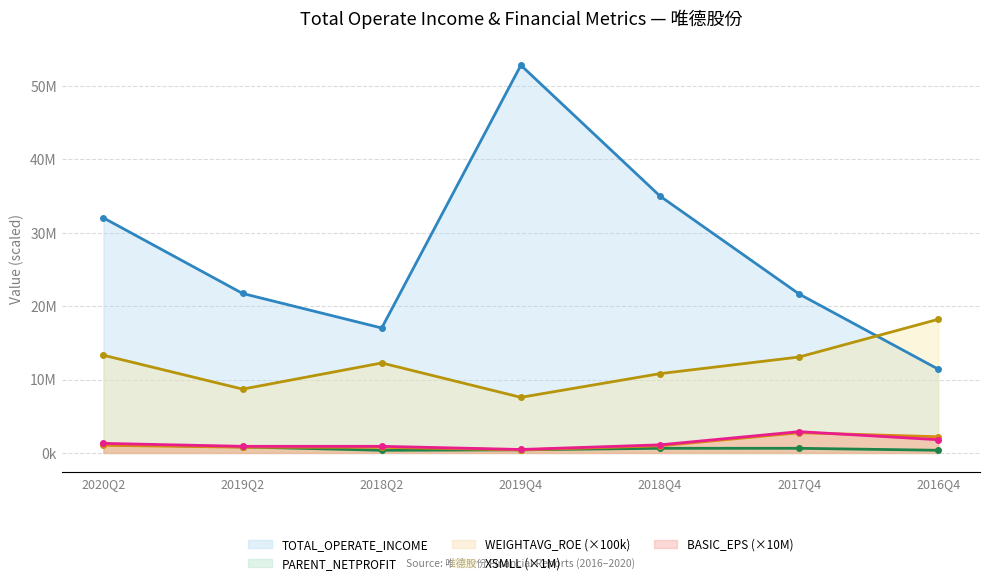

Reading left to right, list all the values displayed in this chart.

TOTAL_OPERATE_INCOME: 2020Q2=32017699.4	2019Q2=21721219.7	2018Q2=17019261.8	2019Q4=52813286.9	2018Q4=34989975.8	2017Q4=21646177.6	2016Q4=11406896.6
PARENT_NETPROFIT: 2020Q2=1149517.2	2019Q2=821017.7	2018Q2=355122.5	2019Q4=423147.3	2018Q4=629551.6	2017Q4=630425.7	2016Q4=360610.9
WEIGHTAVG_ROE: 2020Q2=1038000.0	2019Q2=783000.0	2018Q2=771000.0	2019Q4=411000.0	2018Q4=968000.0	2017Q4=2753000.0	2016Q4=2202000.0
XSMLL: 2020Q2=13306069.0	2019Q2=8693835.0	2018Q2=12255733.0	2019Q4=7573472.0	2018Q4=10801877.0	2017Q4=13068904.0	2016Q4=18205514.0
BASIC_EPS: 2020Q2=1300000.0	2019Q2=900000.0	2018Q2=900000.0	2019Q4=470000.0	2018Q4=1100000.0	2017Q4=2900000.0	2016Q4=1800000.0